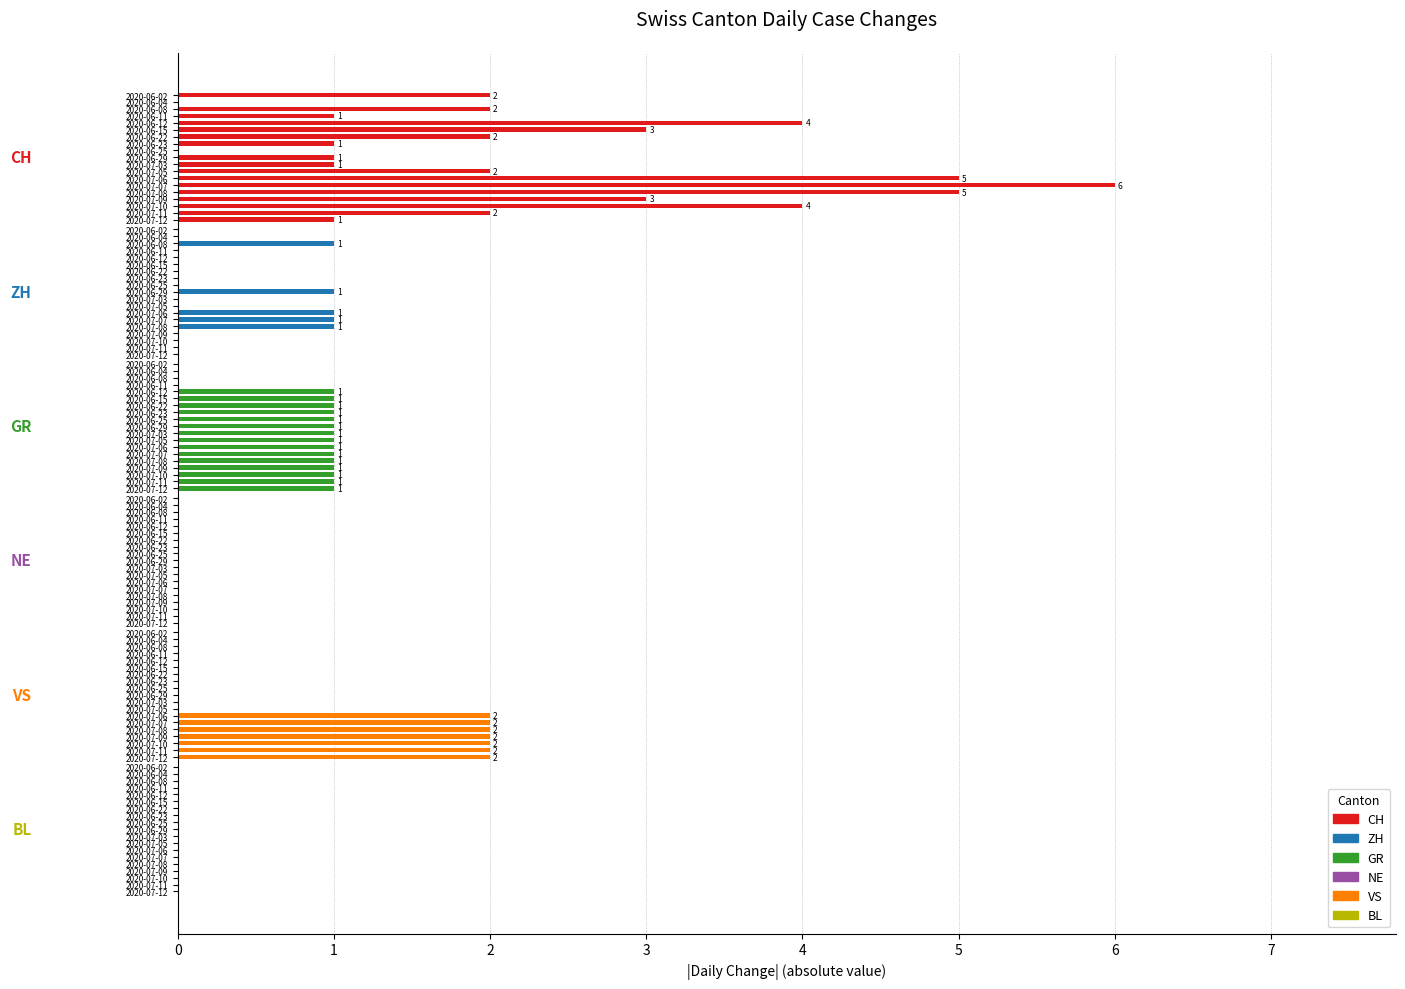

Count the number of categories in the chart.

114